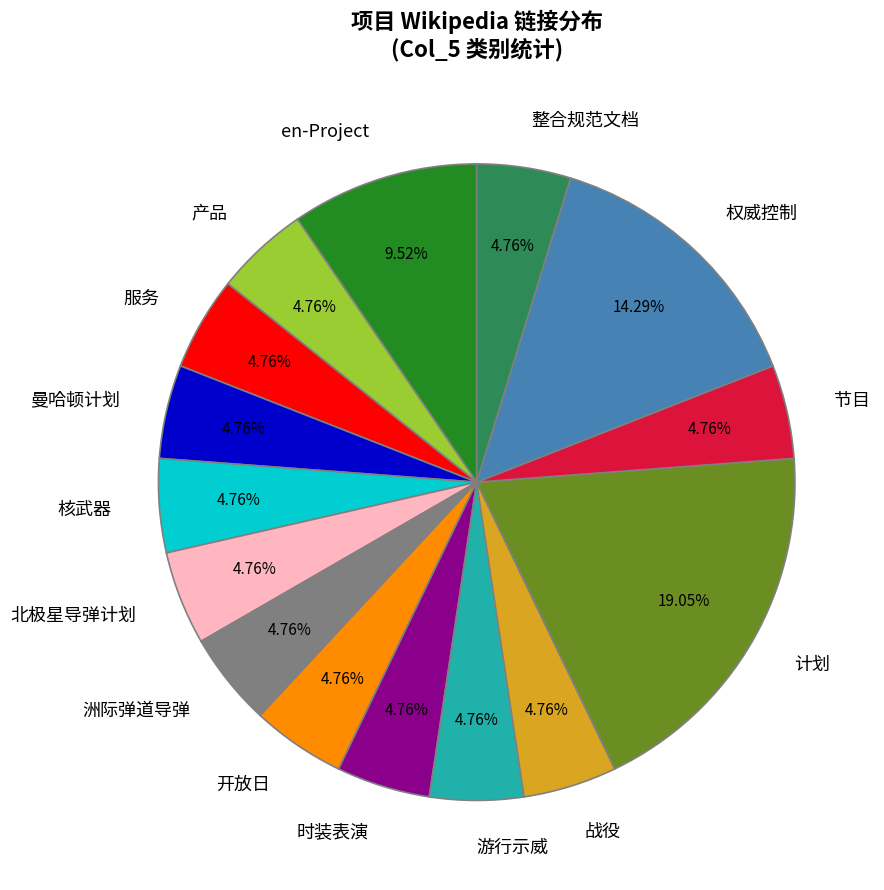

What is the largest slice in the pie chart?

计划